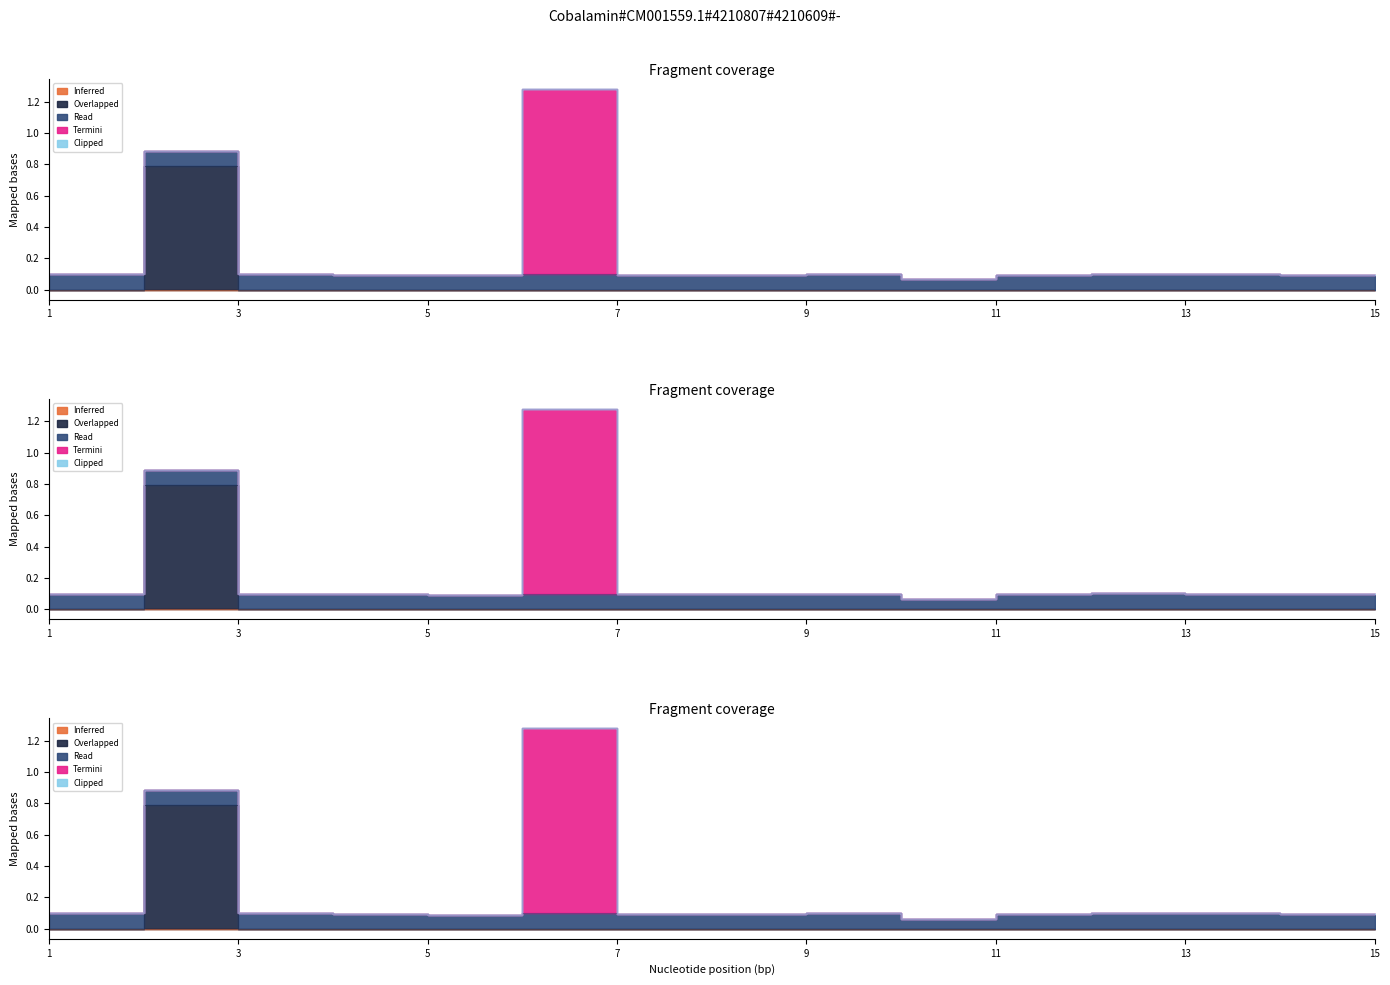

How many lines are shown in the chart?

5